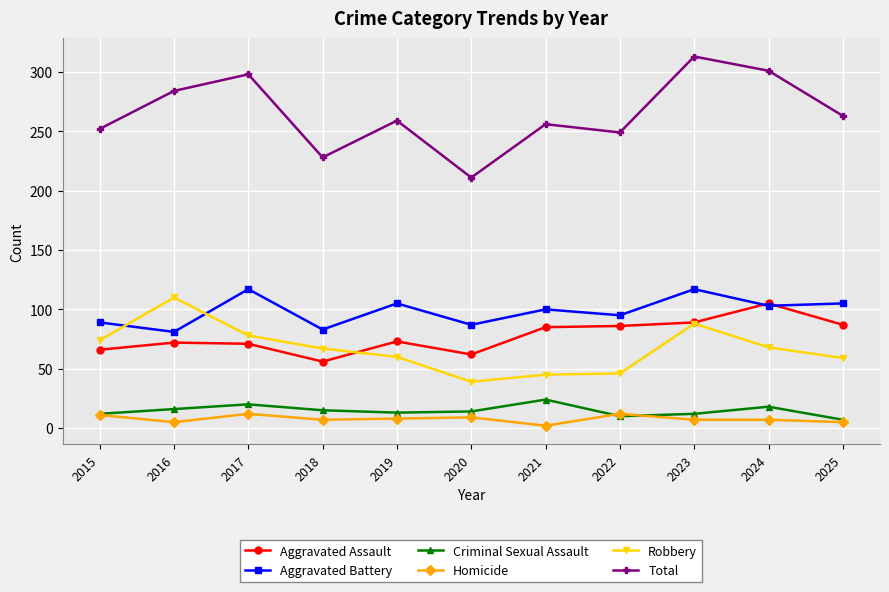

At which label does Robbery first exceed 67?

2015